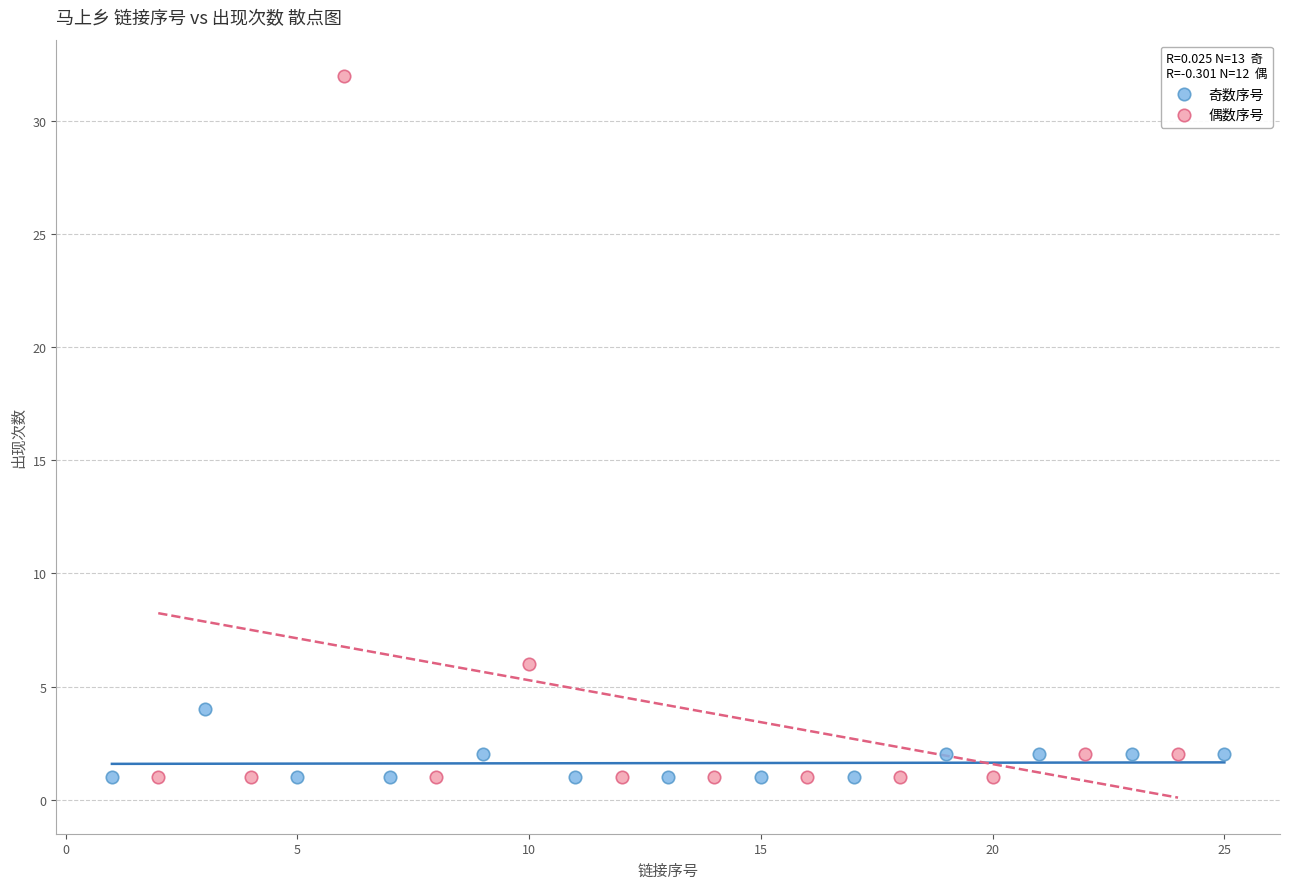

What are all the series names shown in the legend?

奇数序号, 偶数序号